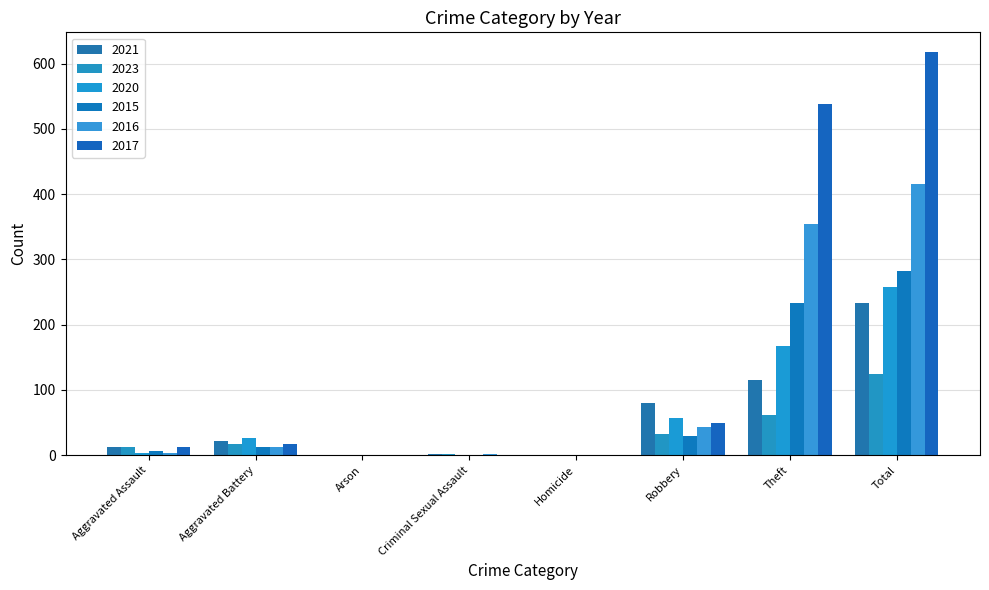

Which series has the widest spread of values?

2017